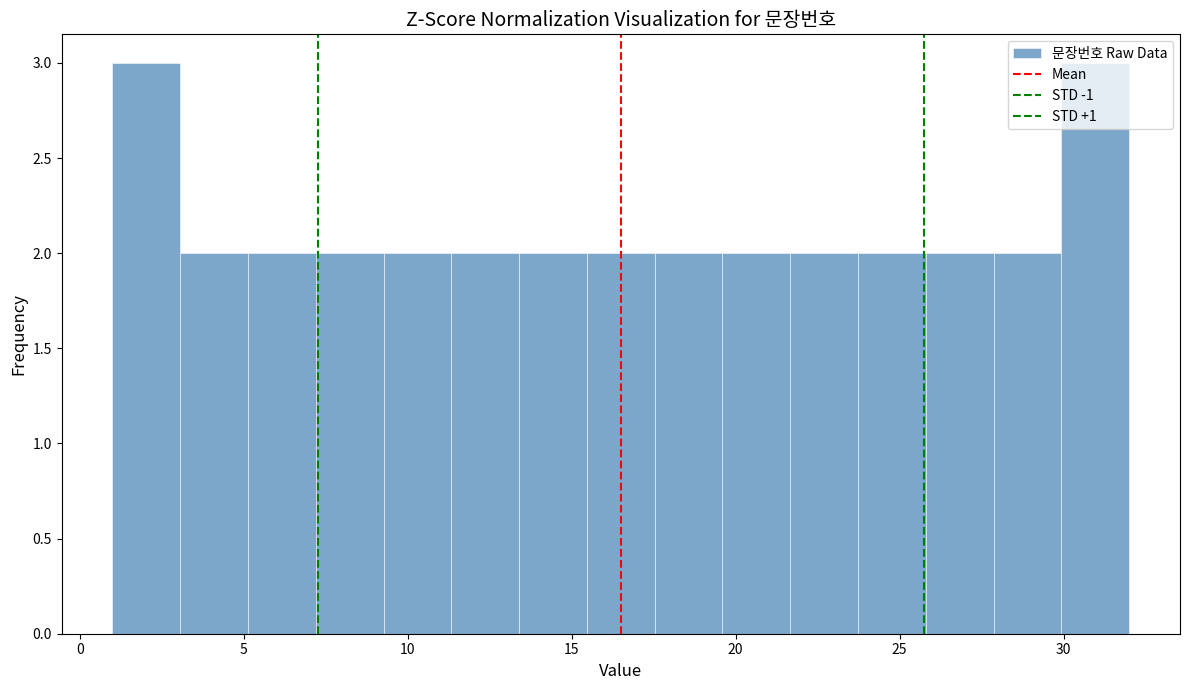

What is the height of the bar covering 21.5 to 23.5 on the x-axis? Neither the bar edges nor the heights are printed on the chart, so give them approximately, as read against the axes.

2